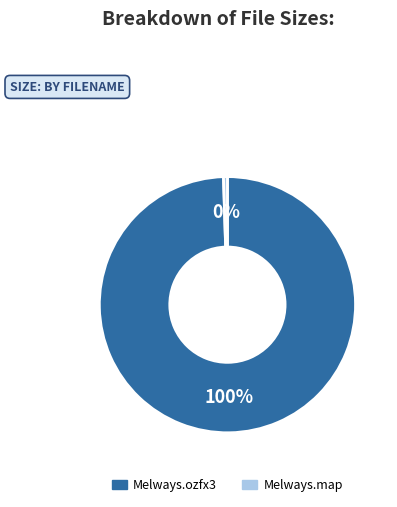

Count the number of slices in the pie.

2